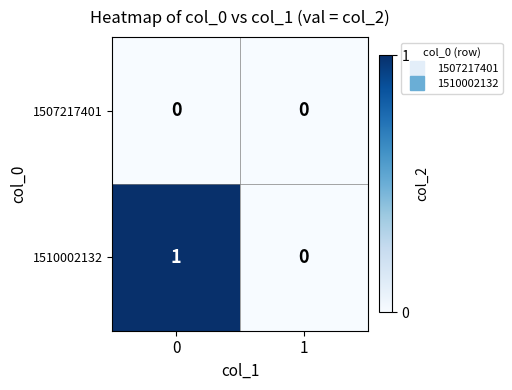

Count the number of categories in the chart.

2